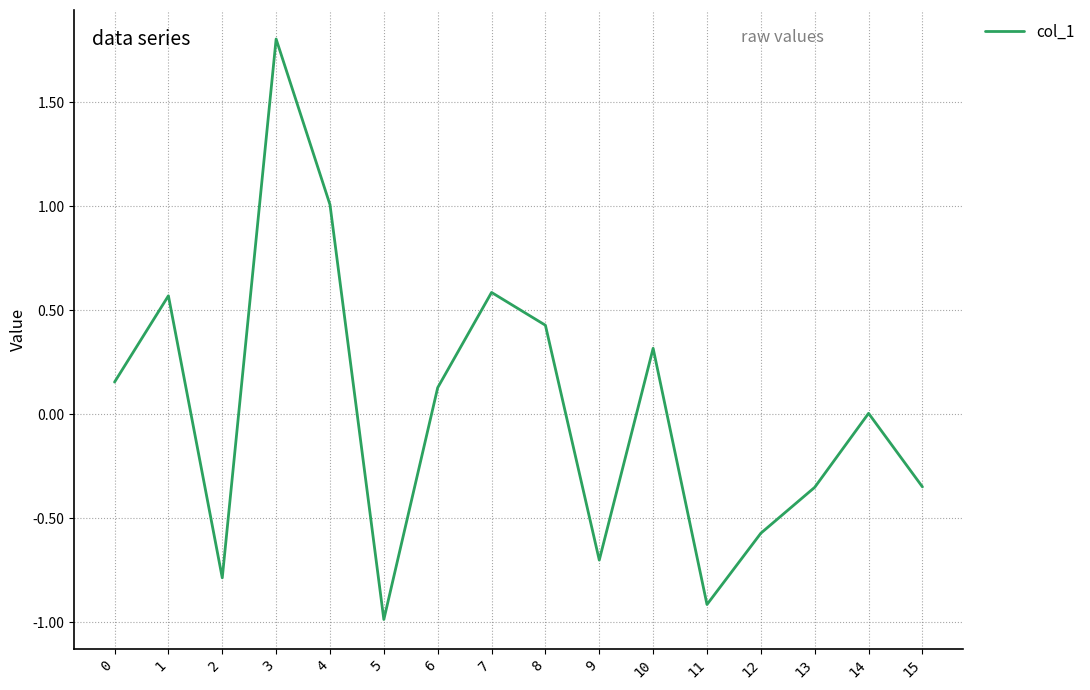

What is the minimum value shown in the chart?

-1.0